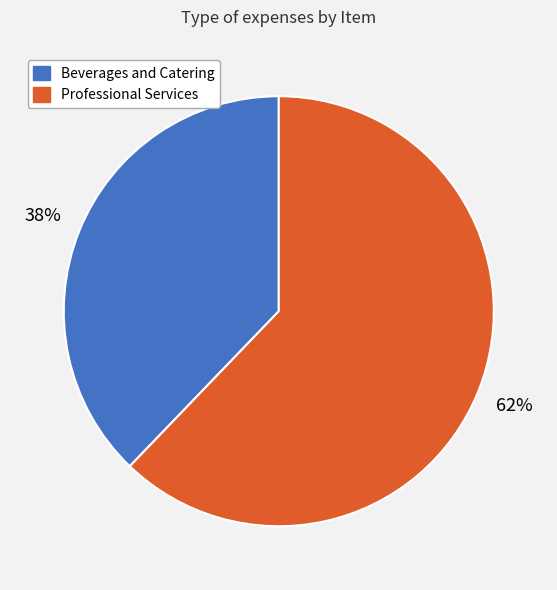

How many slices are in this pie chart?

2